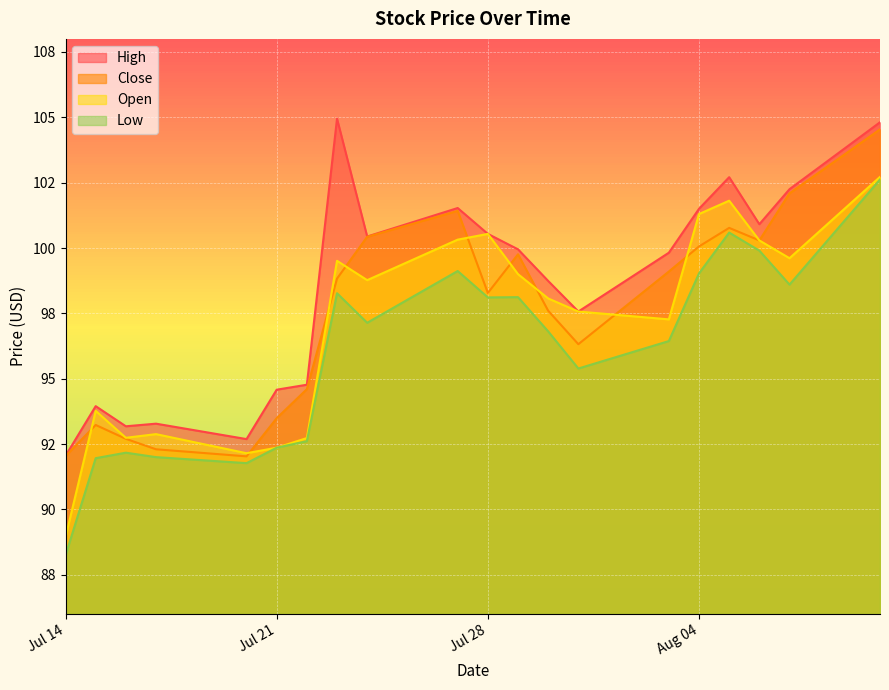

What is the sum of all Low values?

1921.2